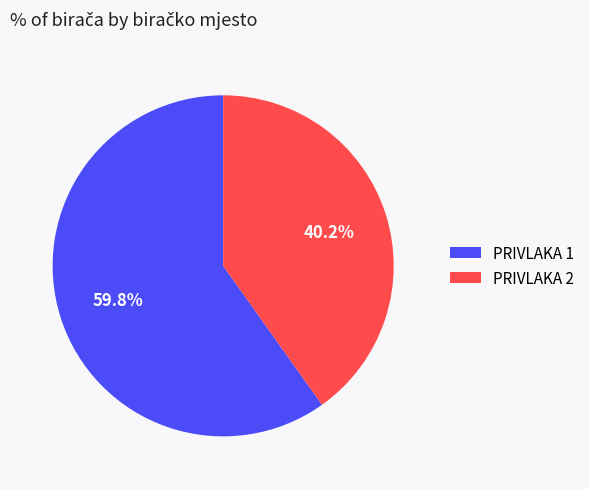

What is the smallest slice in the pie chart?

PRIVLAKA 2